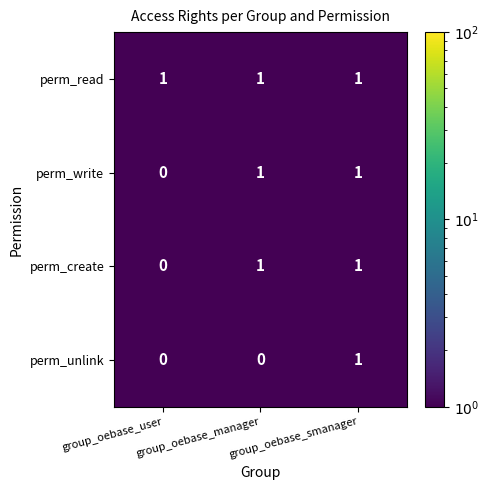

Which series has the largest total across all categories?

perm_read